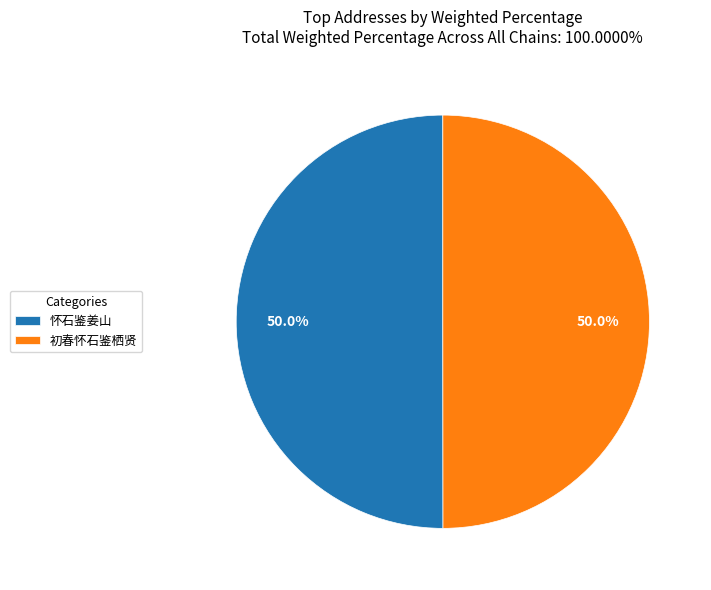

True or false: 怀石鉴姜山 accounts for 64% of the total.

False